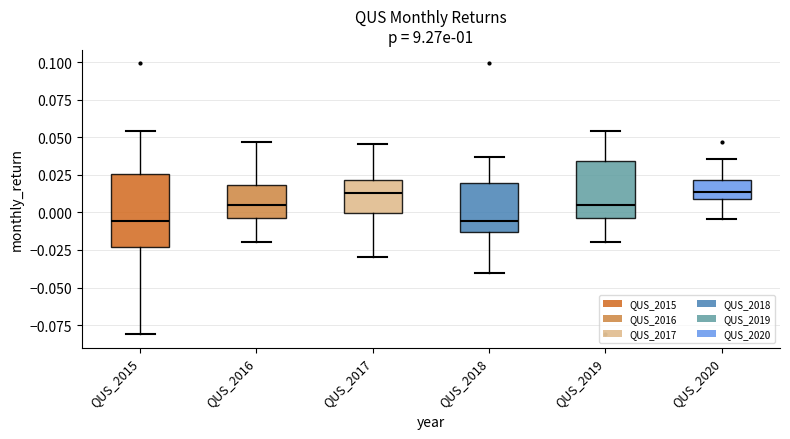

Comparing the boxes themselves (not the whiskers), which one is the tallest?

QUS_2015